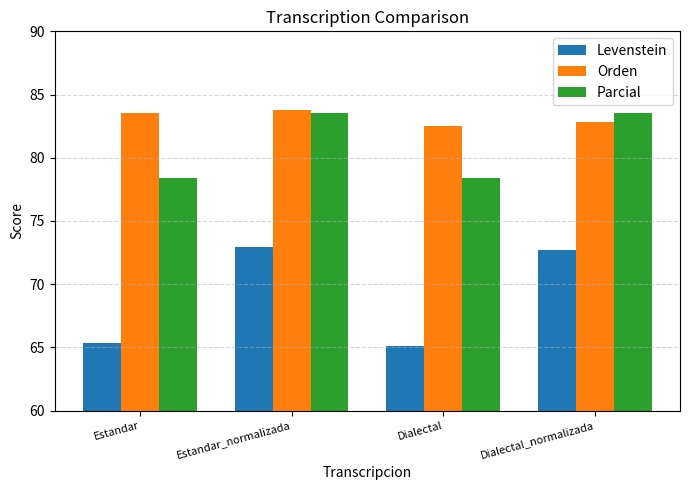

Is it true that Parcial equals 78.4 at Dialectal?

True